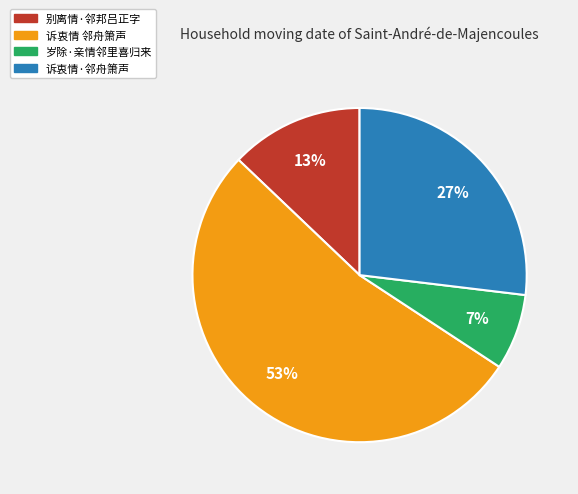

Does any single category account for the majority?

Yes